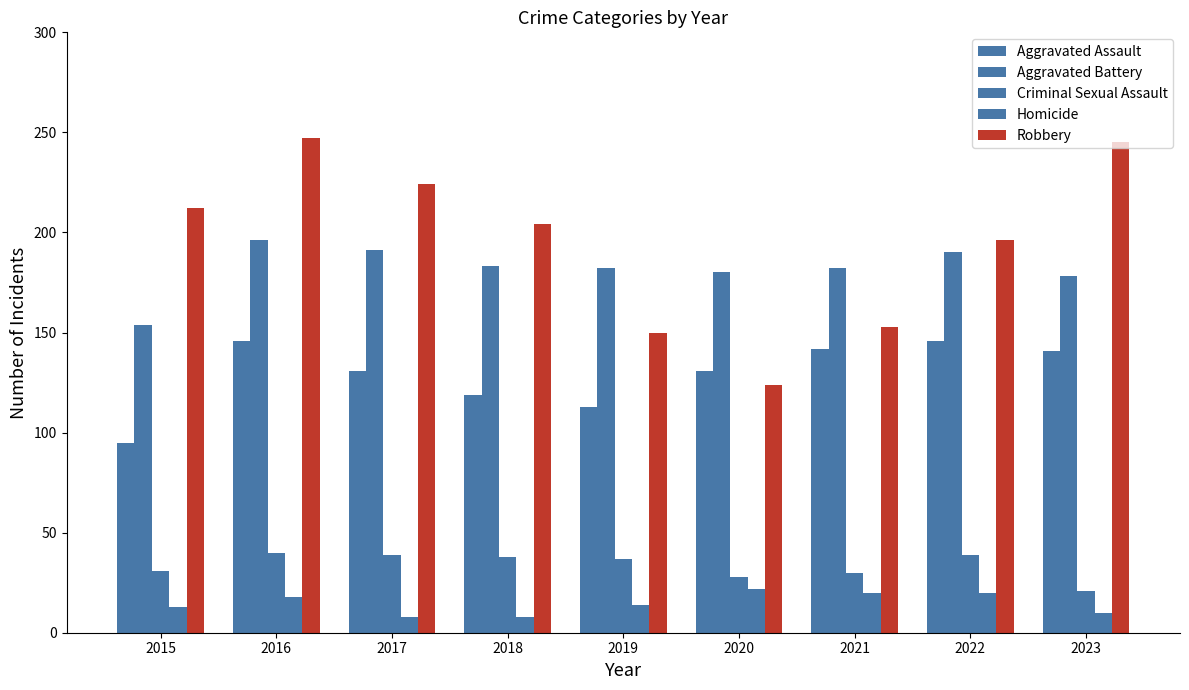

Is it true that Criminal Sexual Assault equals 21 at 2023?

True